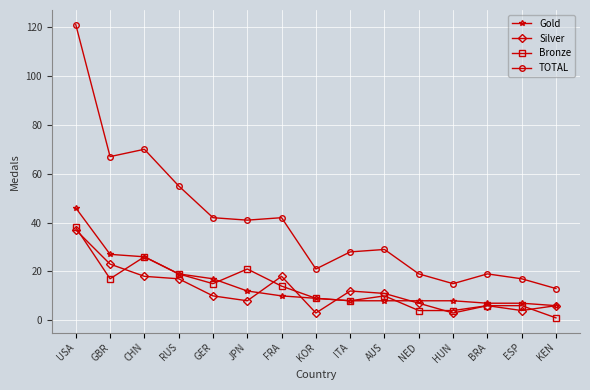

Is the value of Bronze at KEN greater than the value of Silver at HUN?

No